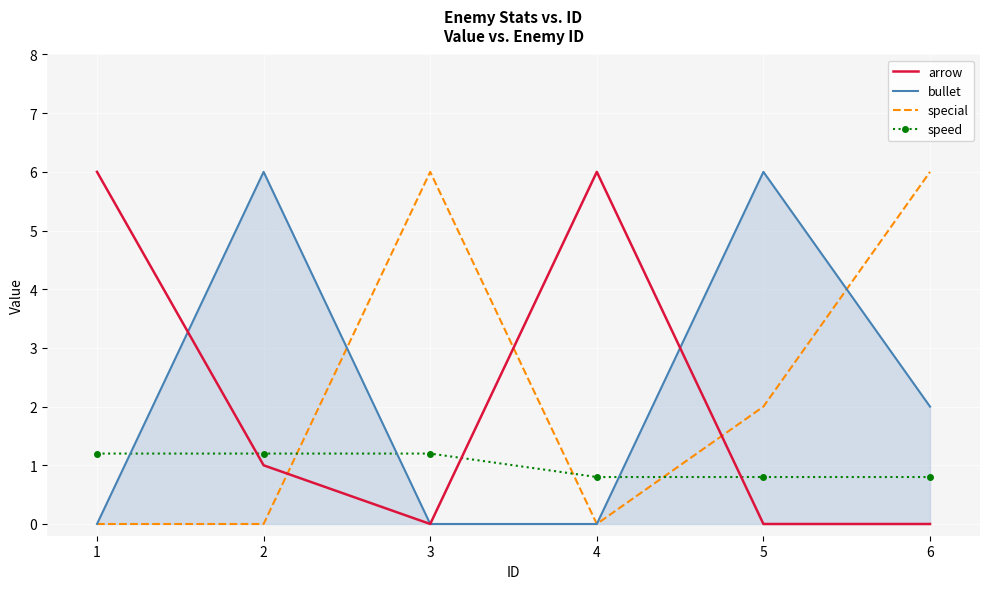

Reading right to left, transcribe all the data shown in this chart.

arrow: 6=0.0	5=0.0	4=6.0	3=0.0	2=1.0	1=6.0
bullet: 6=2.0	5=6.0	4=0.0	3=0.0	2=6.0	1=0.0
special: 6=6.0	5=2.0	4=0.0	3=6.0	2=0.0	1=0.0
speed: 6=0.8	5=0.8	4=0.8	3=1.2	2=1.2	1=1.2